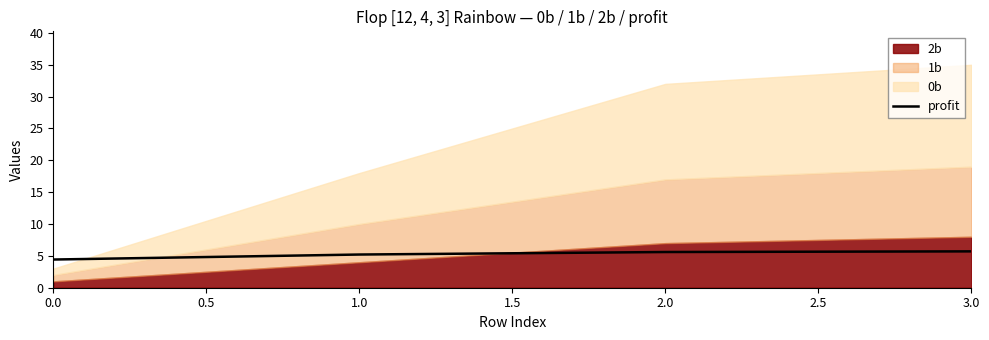

Is it true that the value at 0.0 is 2.2?

False